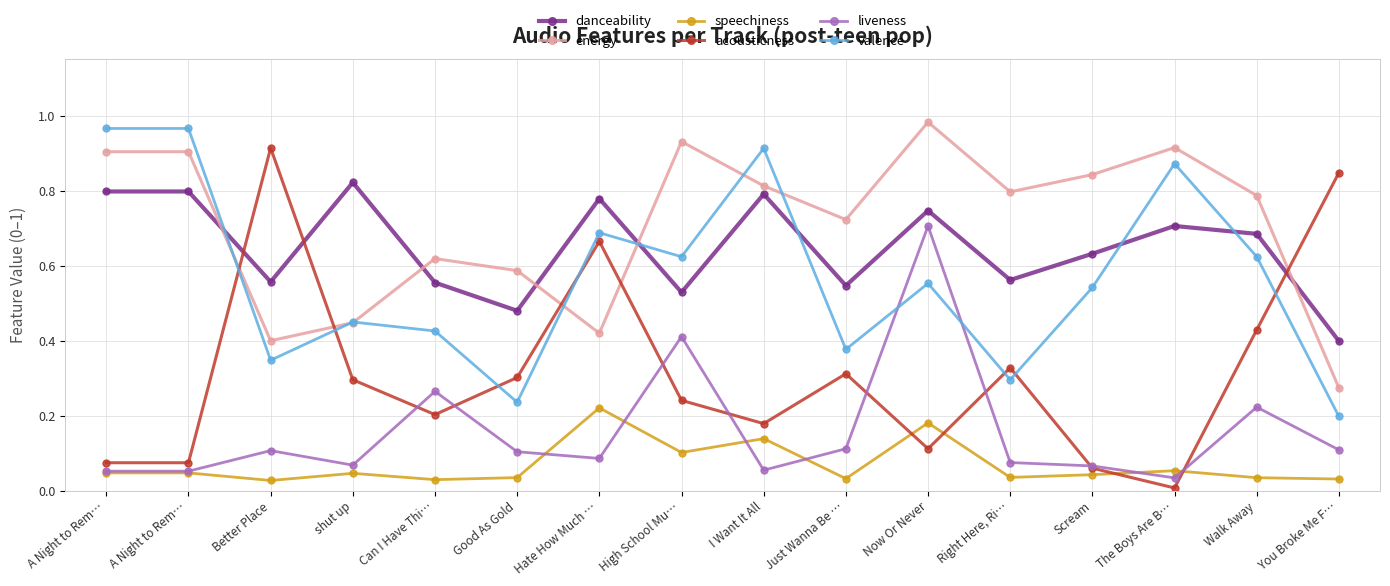

How many interior local peaks does the danceability series have?

5